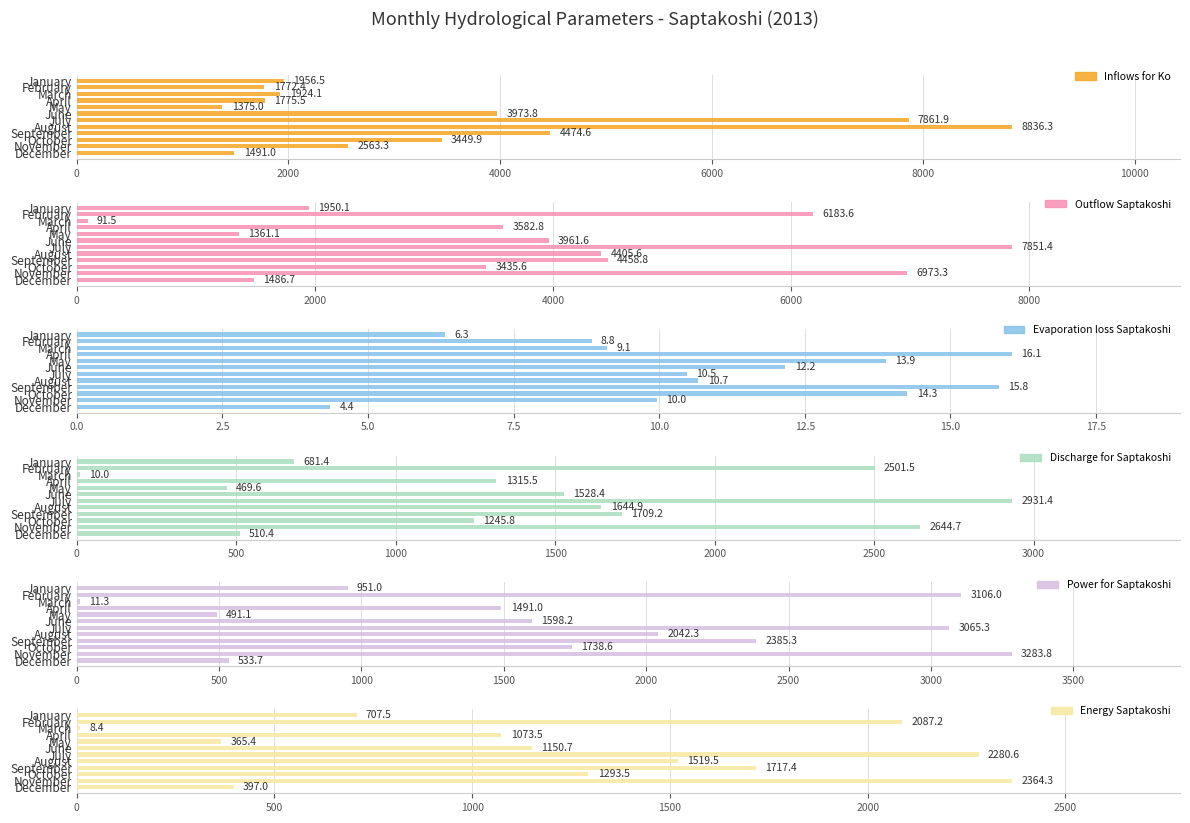

What is the difference between the highest and lowest values at August?

8825.6